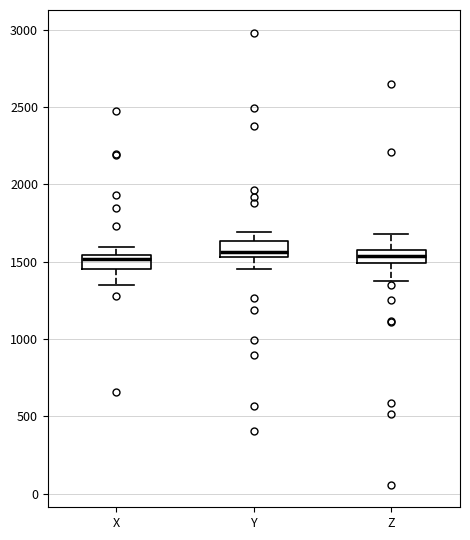

Reading left to right, read every box against the y-axis: the position of its median line, the range the box covers, and the ends of its whiskers. The values are not printed on the chart, so give them approximately, as read against the axis.

X: median 1500, box 1450 to 1550, whiskers 1350 to 1600
Y: median 1550 (just above the box's lower edge), box 1550 to 1650, whiskers 1450 to 1700
Z: median 1550, box 1500 to 1600, whiskers 1350 to 1700